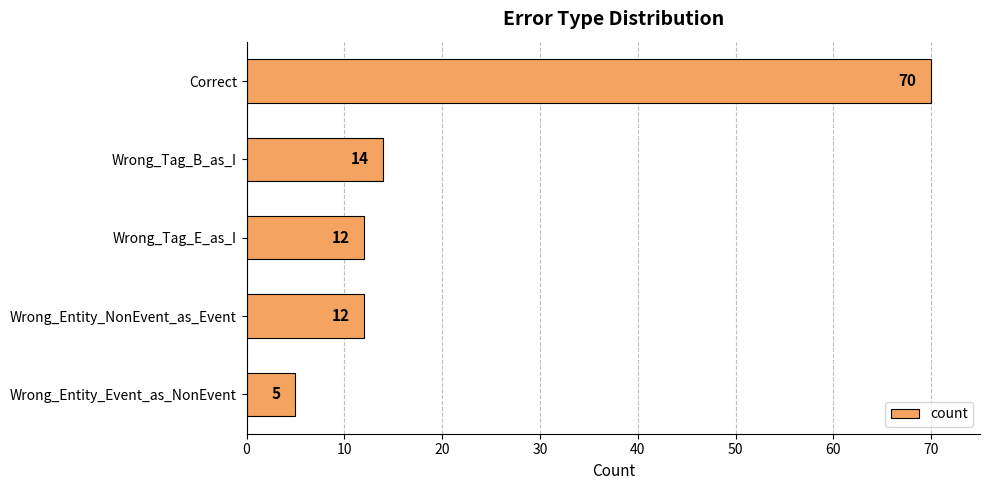

Is it true that the value at Correct is 94?

False